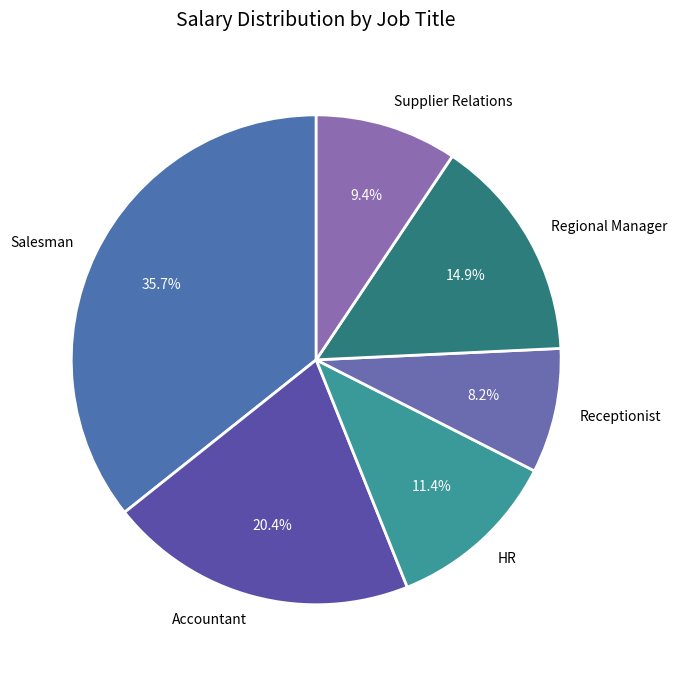

Rank the categories by value from lowest to highest.

Receptionist, Supplier Relations, HR, Regional Manager, Accountant, Salesman